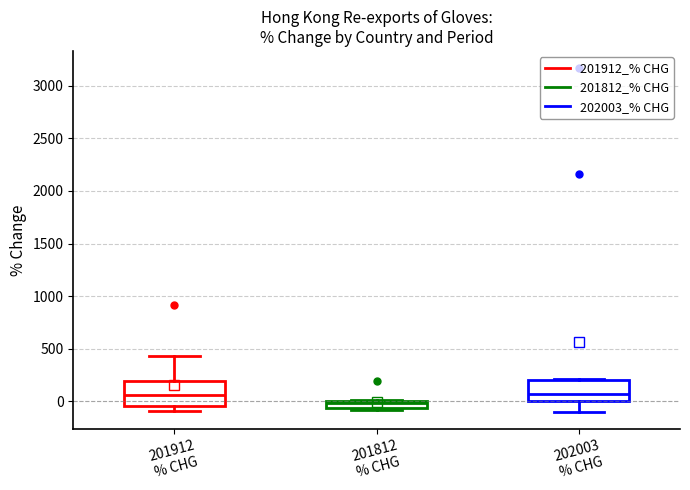

Where is the upper edge of the box for 201812 % CHG on the y-axis? The values are not printed on the chart, so give them approximately, as read against the axis.

0